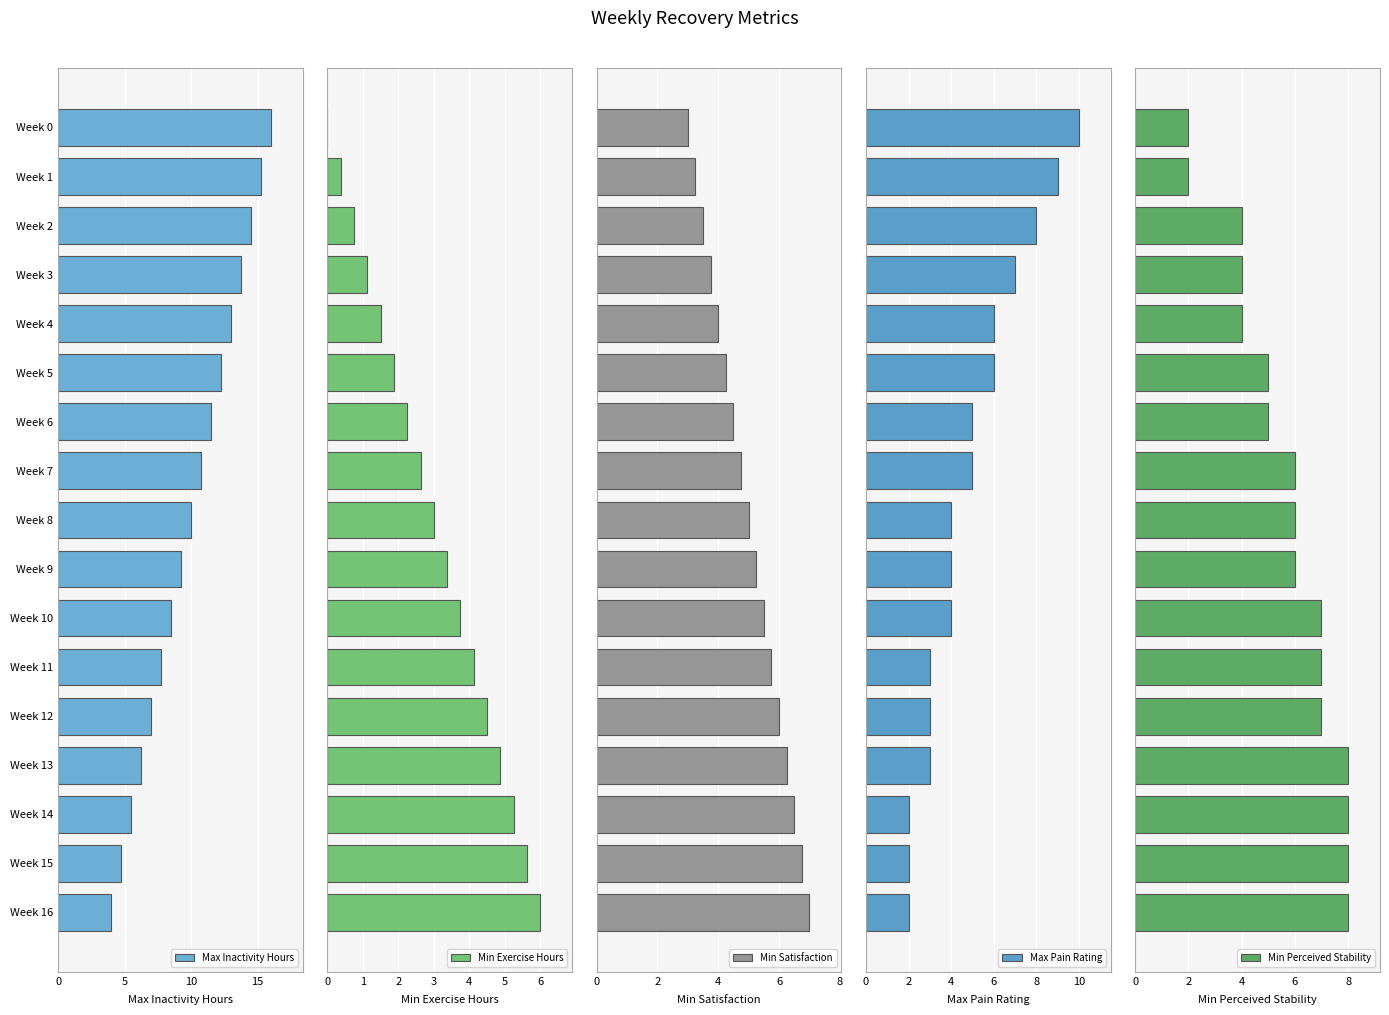

What is the difference between the maximum and minimum values in the Min Perceived Stability series?

6